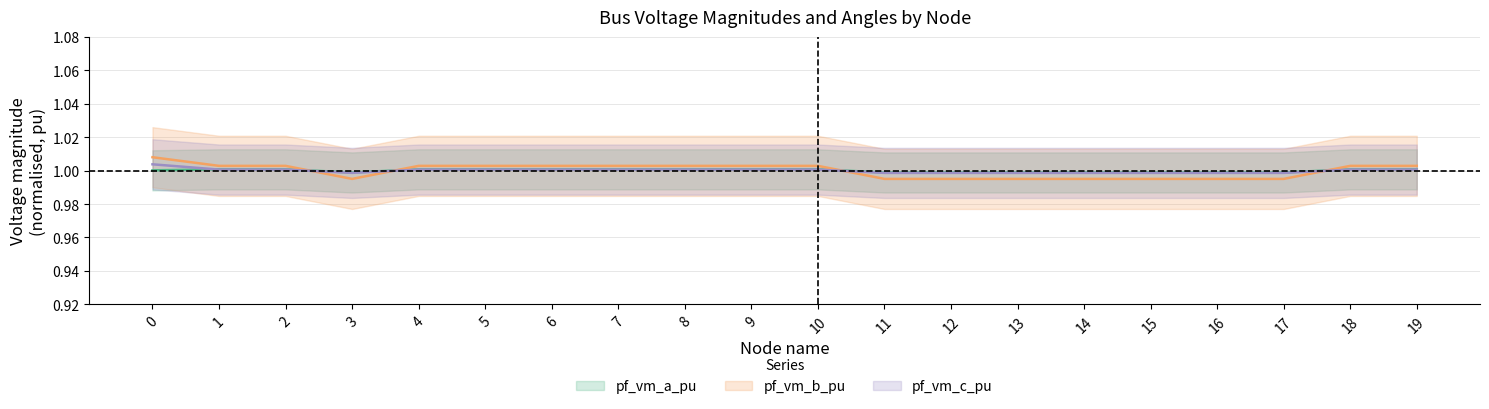

Is it true that pf_vm_a_pu equals 1.0 at 19?

True